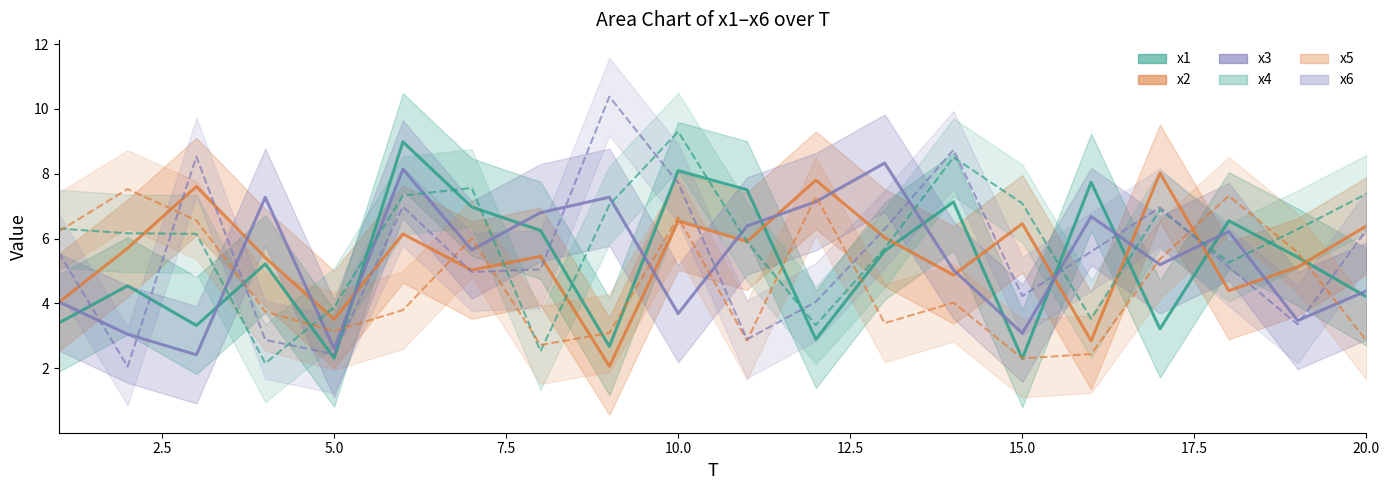

How many intersections are there between x3 and x5?

11